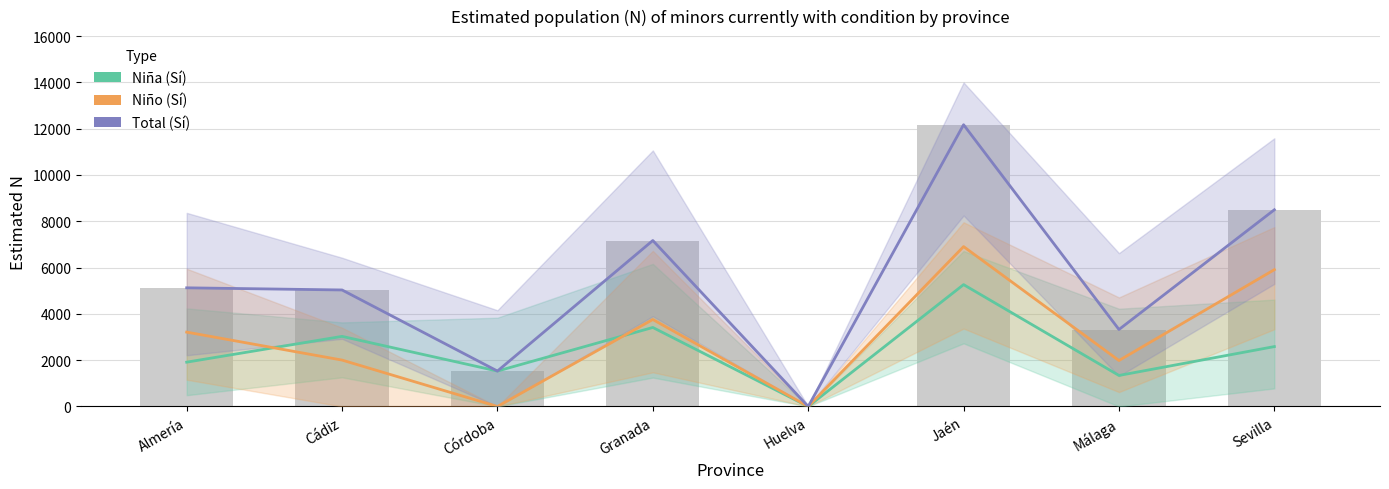

At how many categories does at least one series exceed 7955?

2